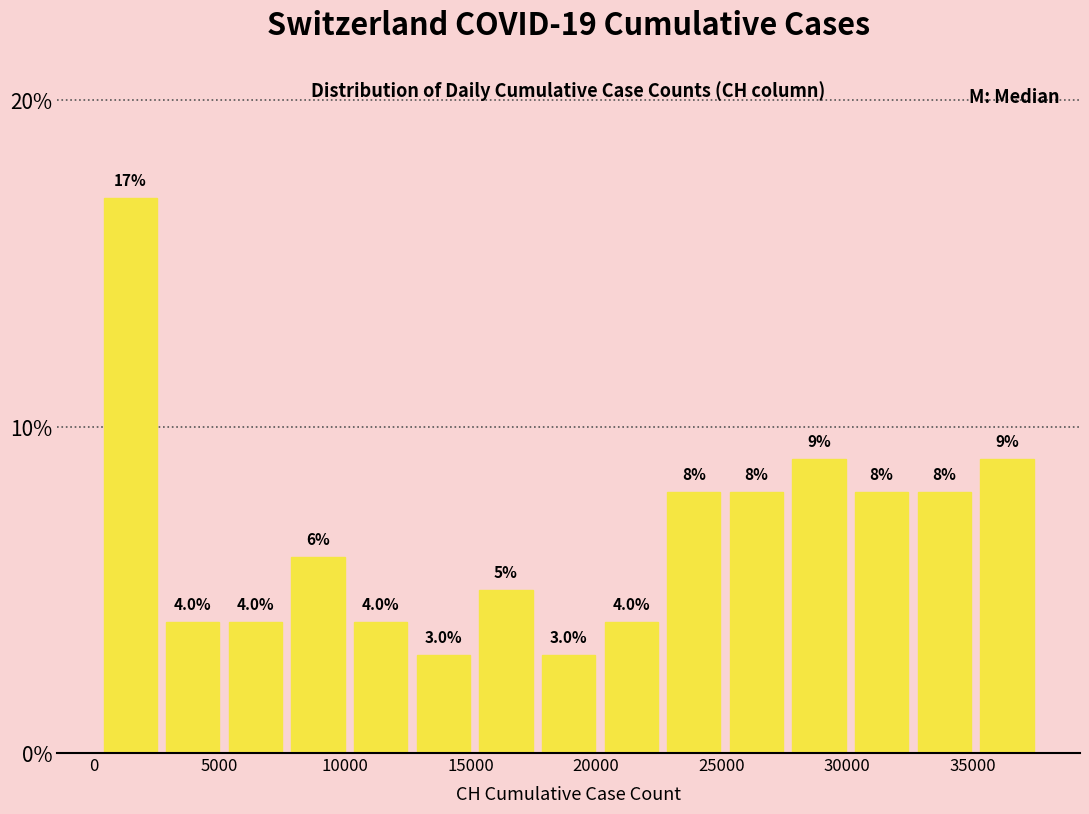

Reading left to right, transcribe this chart: for each bar, give the range it covers on the x-axis and its height. The bar edges are not printed on the chart, so give them approximately, as read against the axis.

500 to 3000: 17.0
3000 to 5500: 4.0
5500 to 8000: 4.0
8000 to 10500: 6.0
10500 to 13000: 4.0
13000 to 15500: 3.0
15500 to 18000: 5.0
18000 to 20500: 3.0
20500 to 23000: 4.0
23000 to 25500: 8.0
25500 to 28000: 8.0
28000 to 30500: 9.0
30500 to 33000: 8.0
33000 to 35500: 8.0
35500 to 38000: 9.0